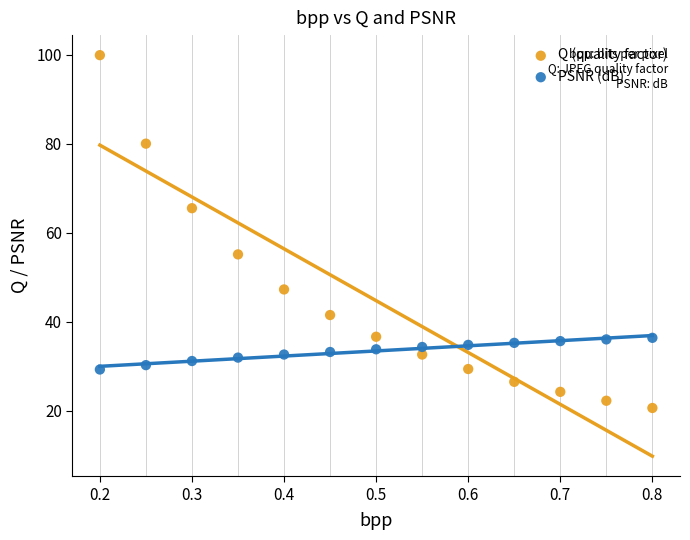

What are all the series names shown in the legend?

Q (quality factor), PSNR (dB)